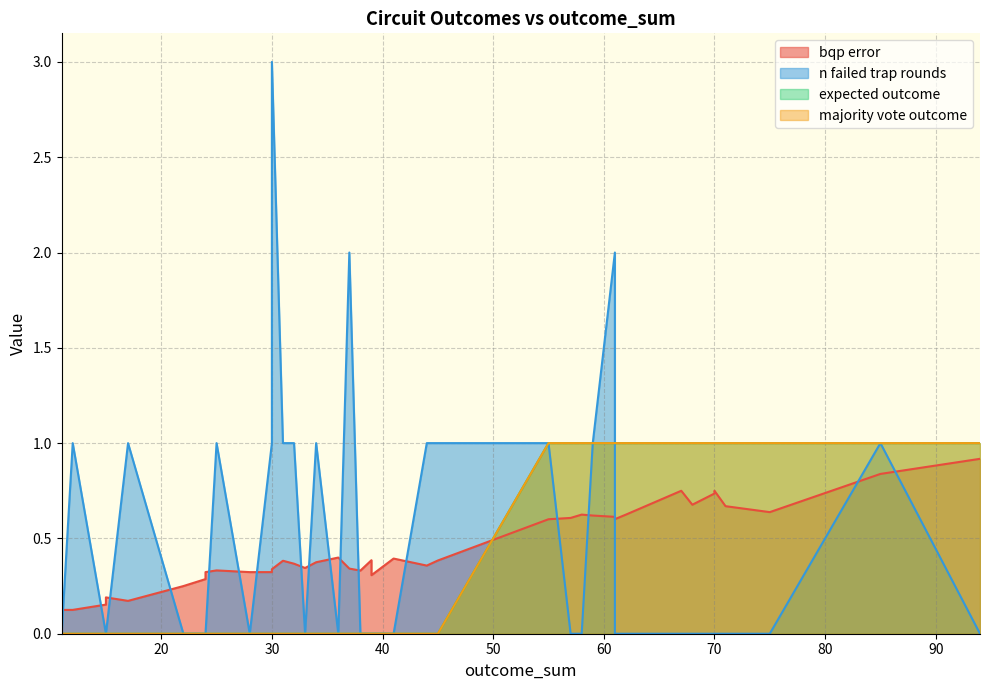

How many lines are shown in the chart?

4